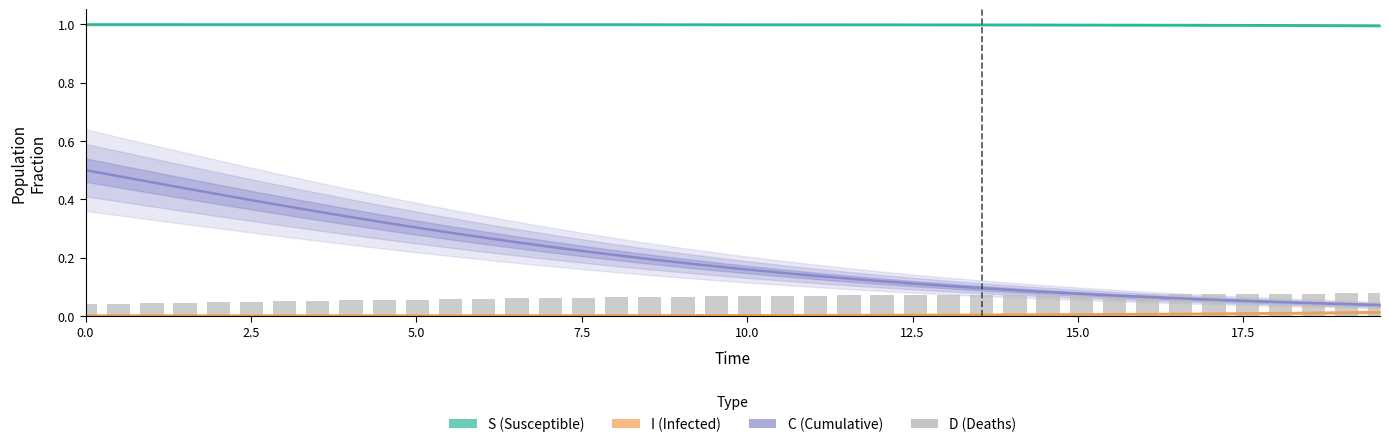

How many groups of bars are there?

40